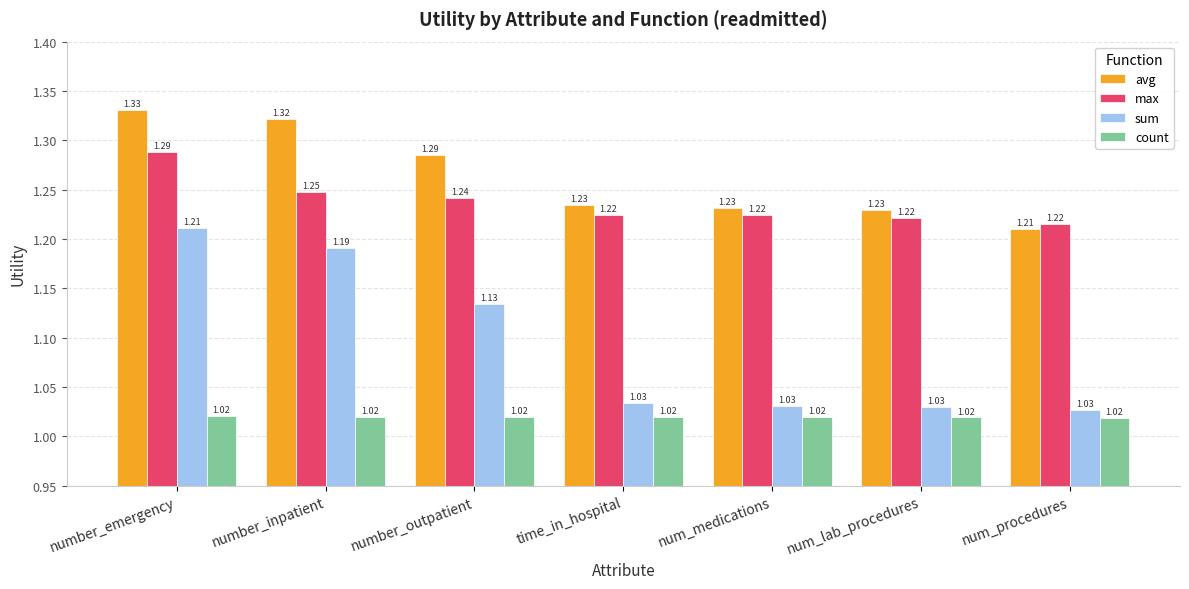

Count the avg values in the range 1 to 2.

7